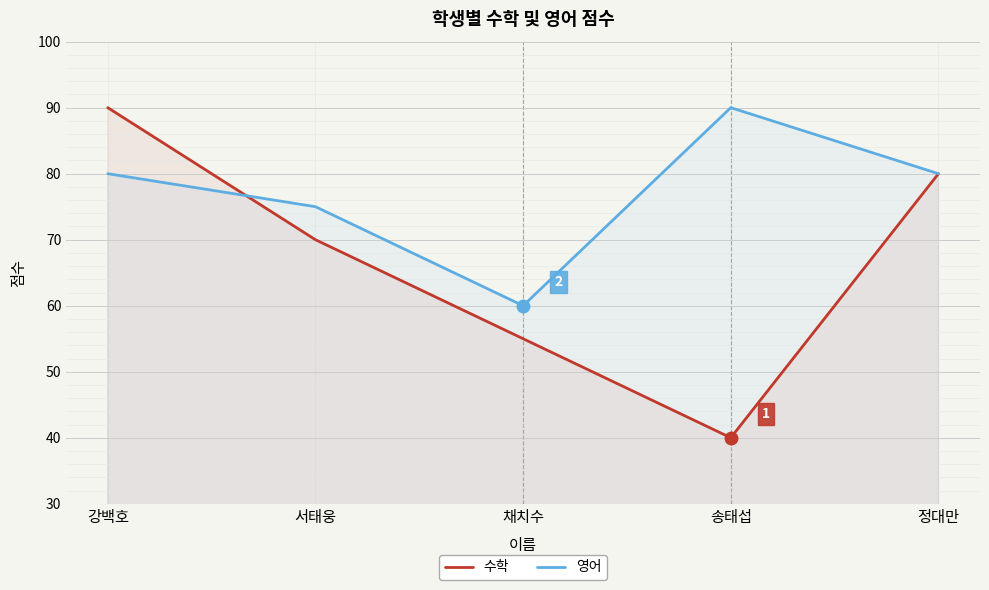

At which label does 수학 first exceed 70?

강백호